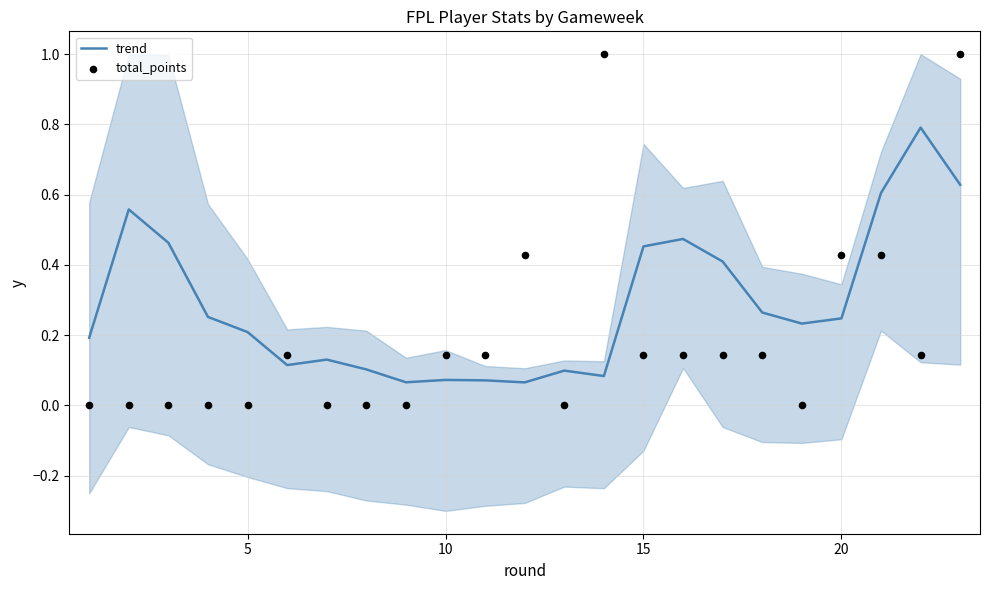

Which series reaches the minimum Y coordinate?

total_points